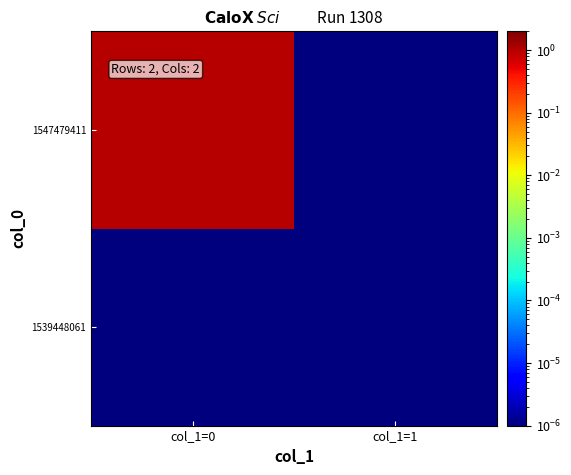

What is the spread (max minus min) of values at col_1=0?

1.0